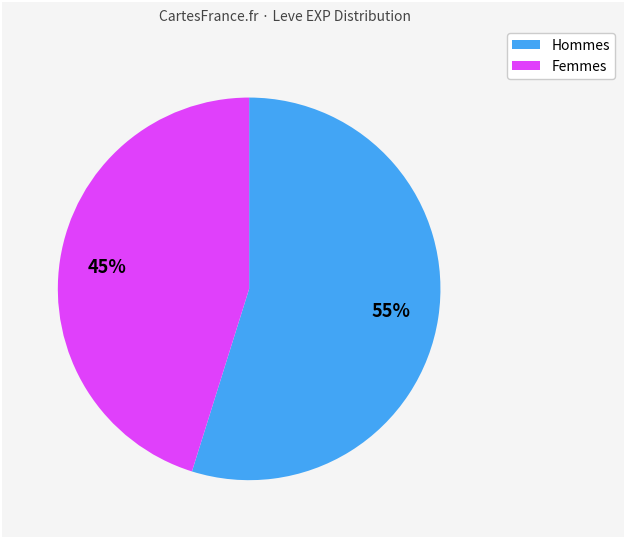

Rank the categories by value from lowest to highest.

Femmes, Hommes